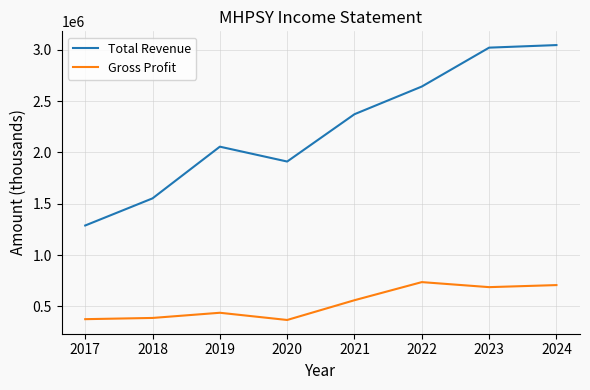

Is it true that Total Revenue equals 1552200 at 2018?

True